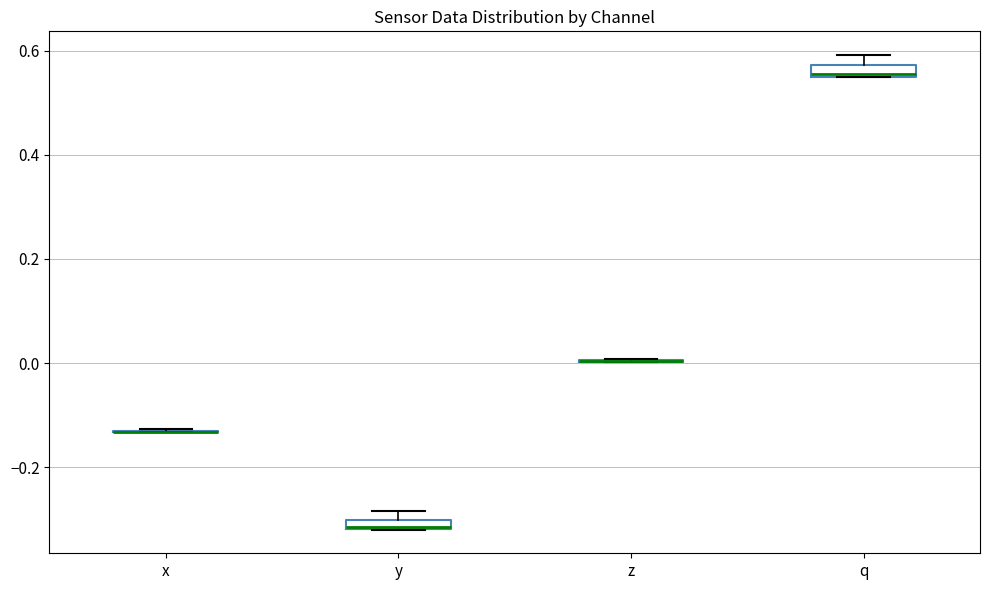

Where is the lower edge of the box for y on the y-axis? The values are not printed on the chart, so give them approximately, as read against the axis.

-0.32